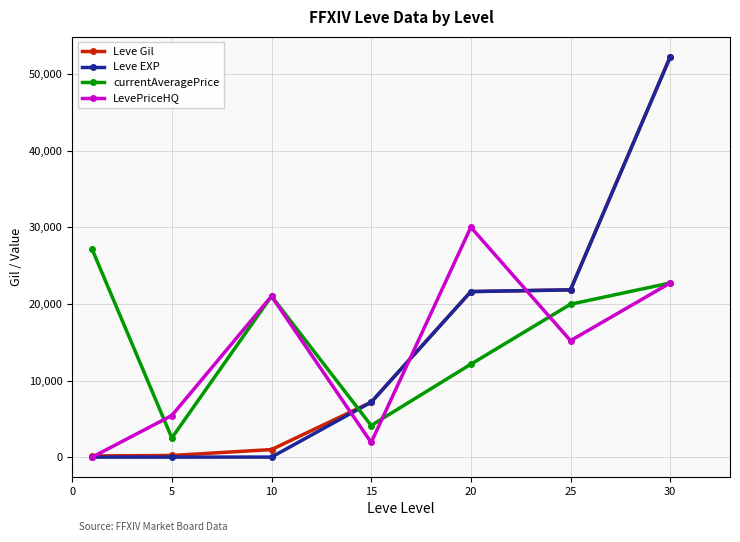

What is the lowest value of the Leve Gil series?

160